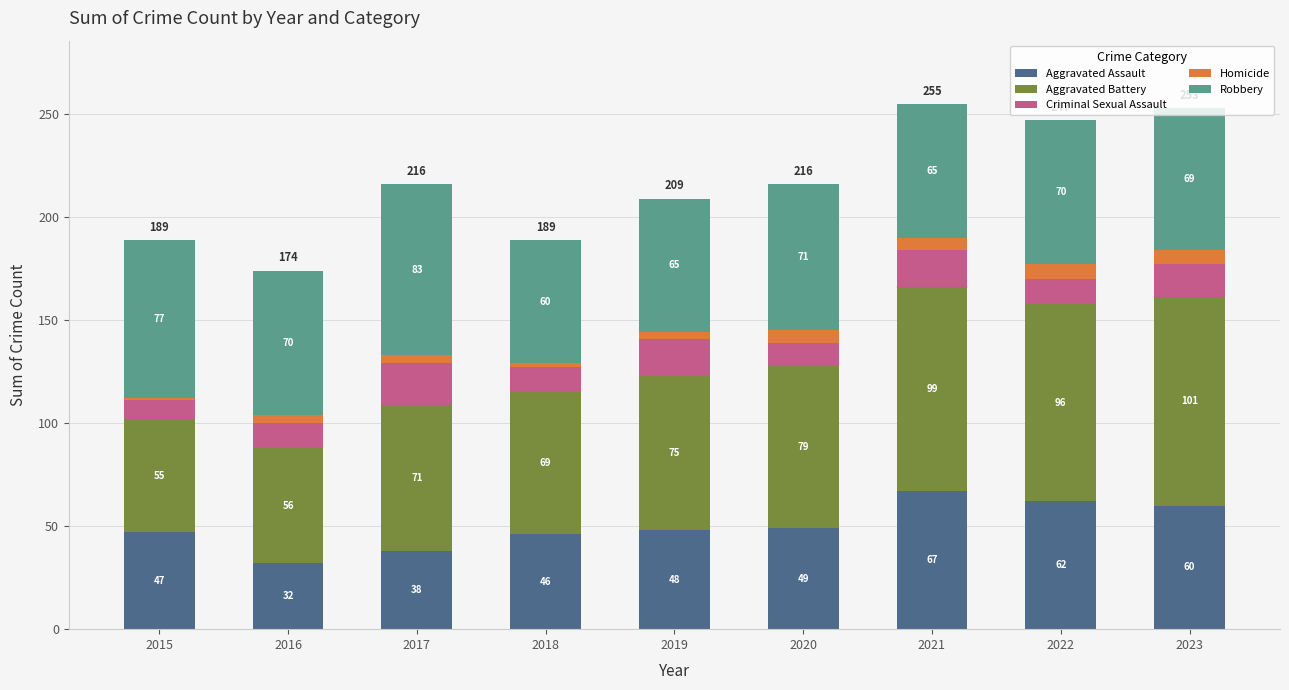

Rank the categories by Aggravated Assault value from lowest to highest.

2016, 2017, 2018, 2015, 2019, 2020, 2023, 2022, 2021